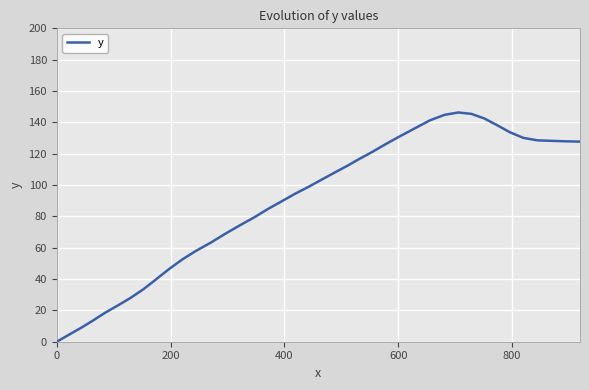

What is the greatest value displayed?

146.3